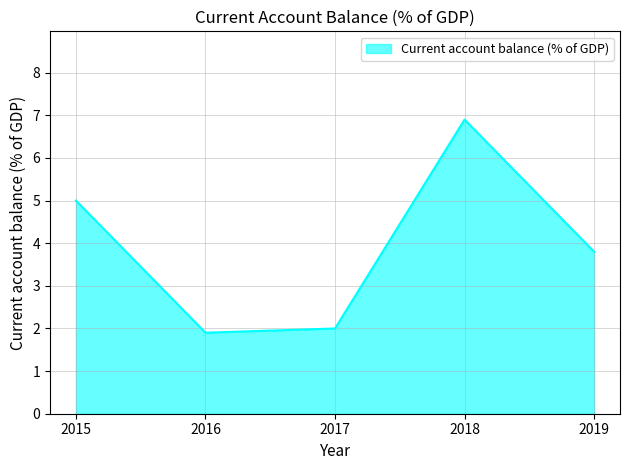

What value does the data have at 2019?

3.8